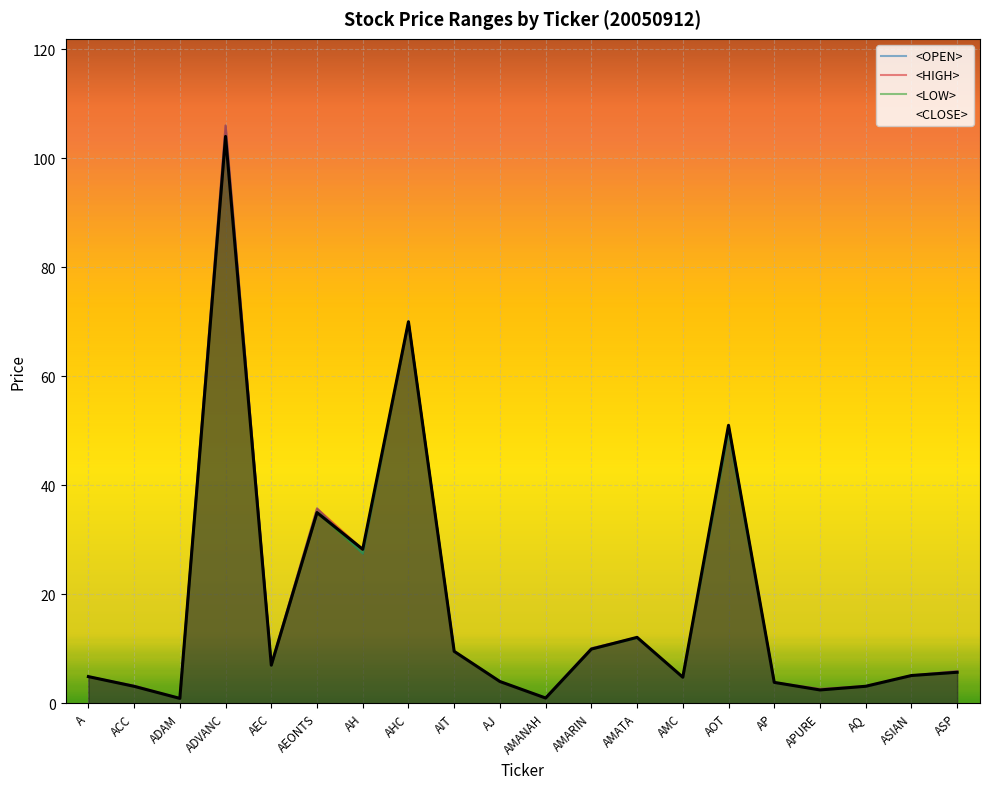

What position from the right is AMARIN?

9